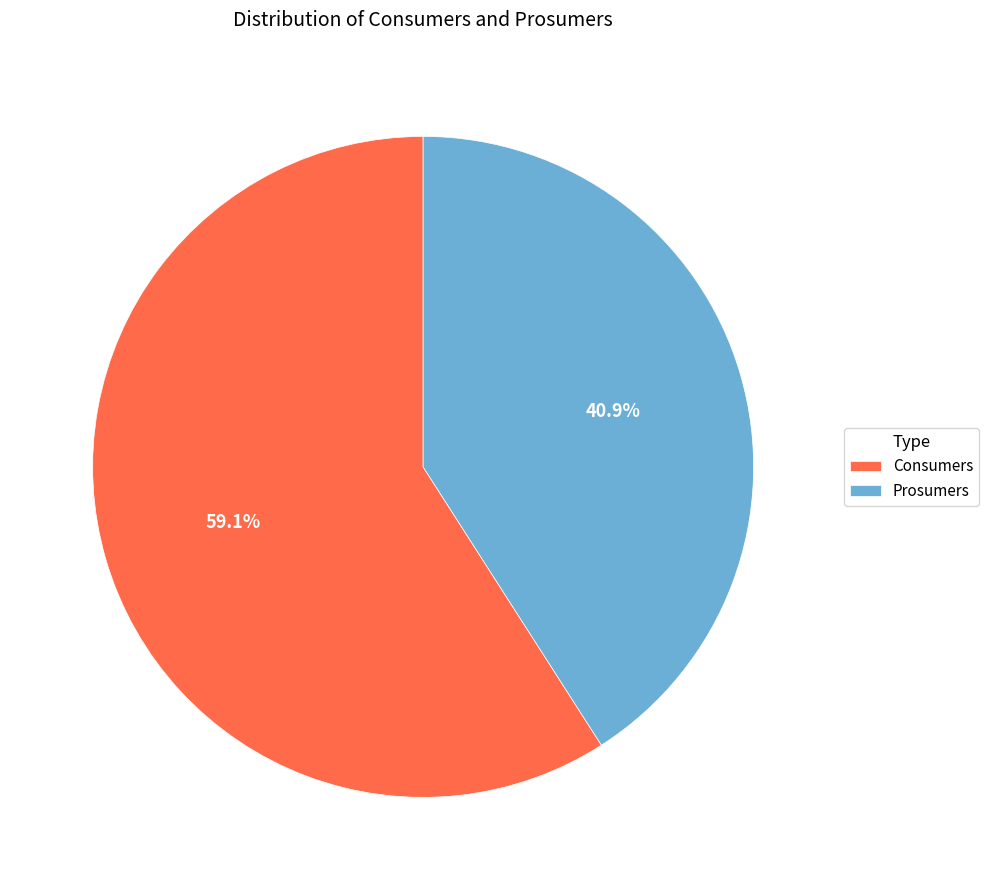

Combined, do Consumers and Prosumers account for over 50%?

Yes